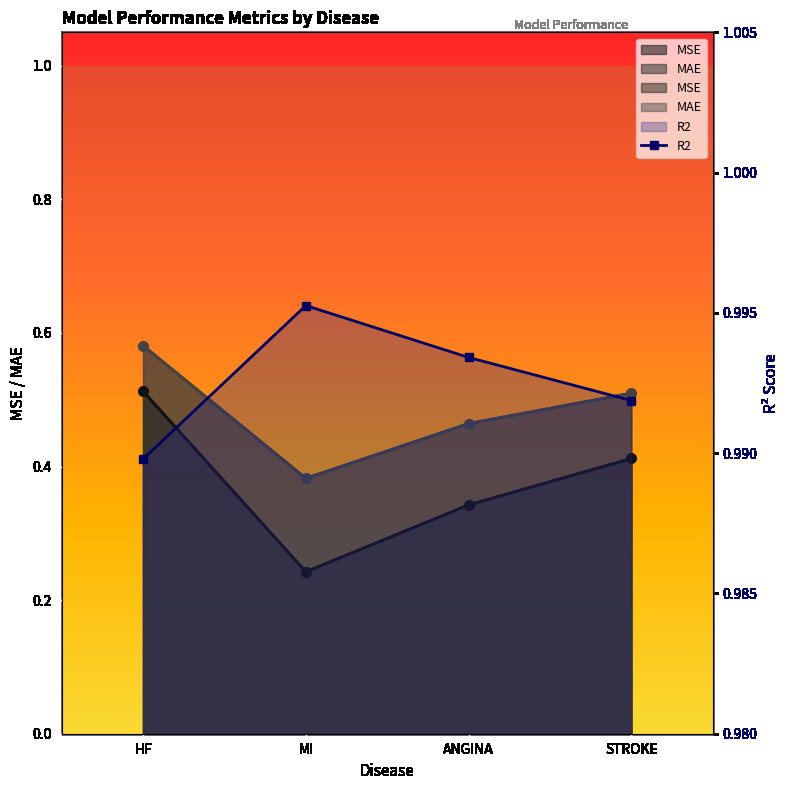

True or false: the data shows 1.0 at MI.

True